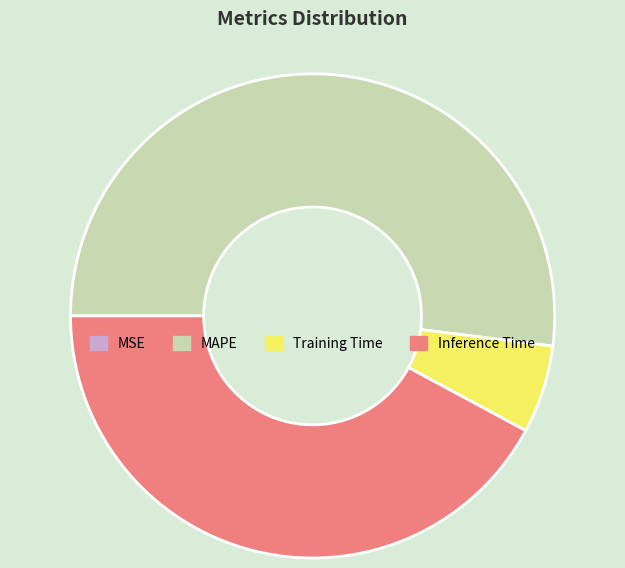

Which category has the biggest portion of the pie?

MAPE